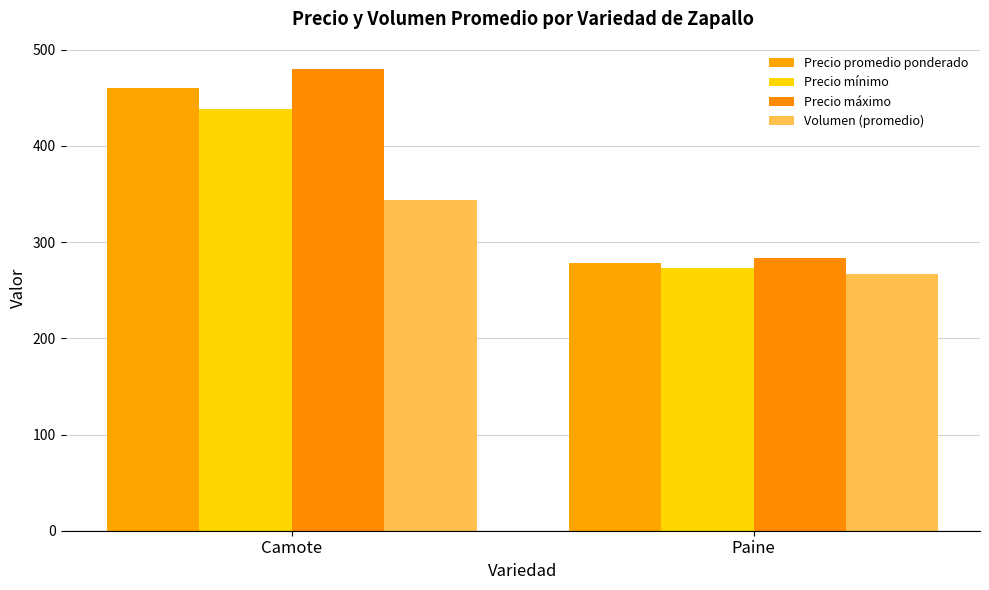

What is the total value across all series at Camote?

1722